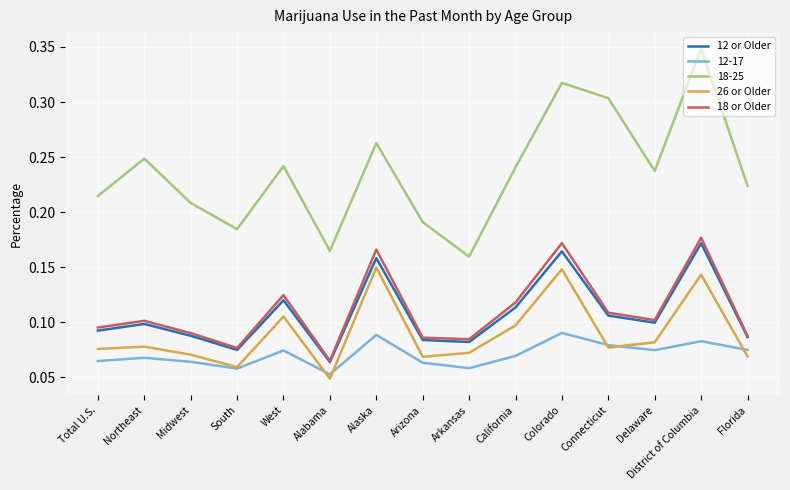

Is the value of 12-17 at Alabama greater than the value of 18-25 at Arkansas?

No